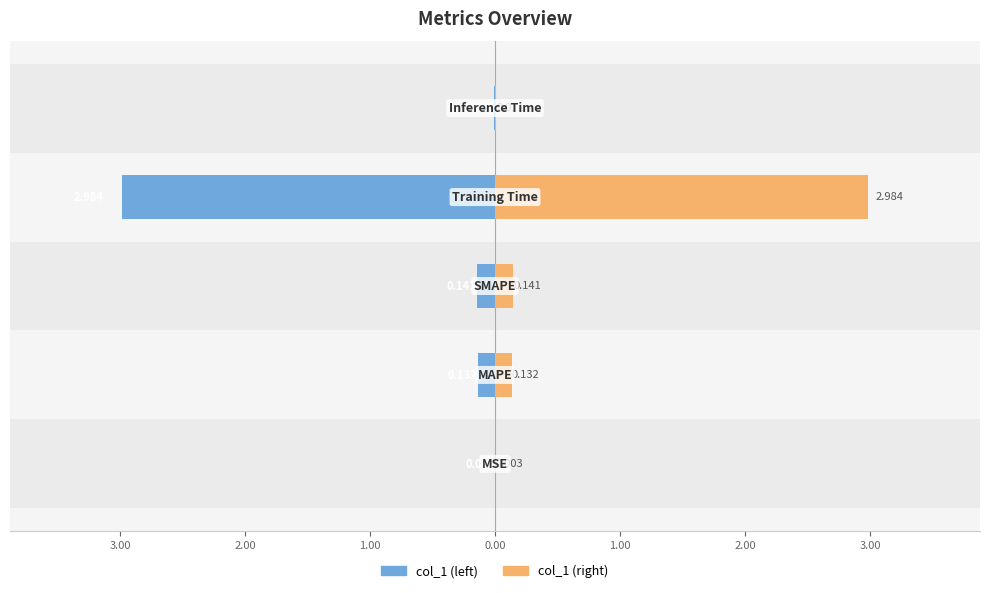

The col_1 (left) series shows -1.7 at 1.00. True or false?

False